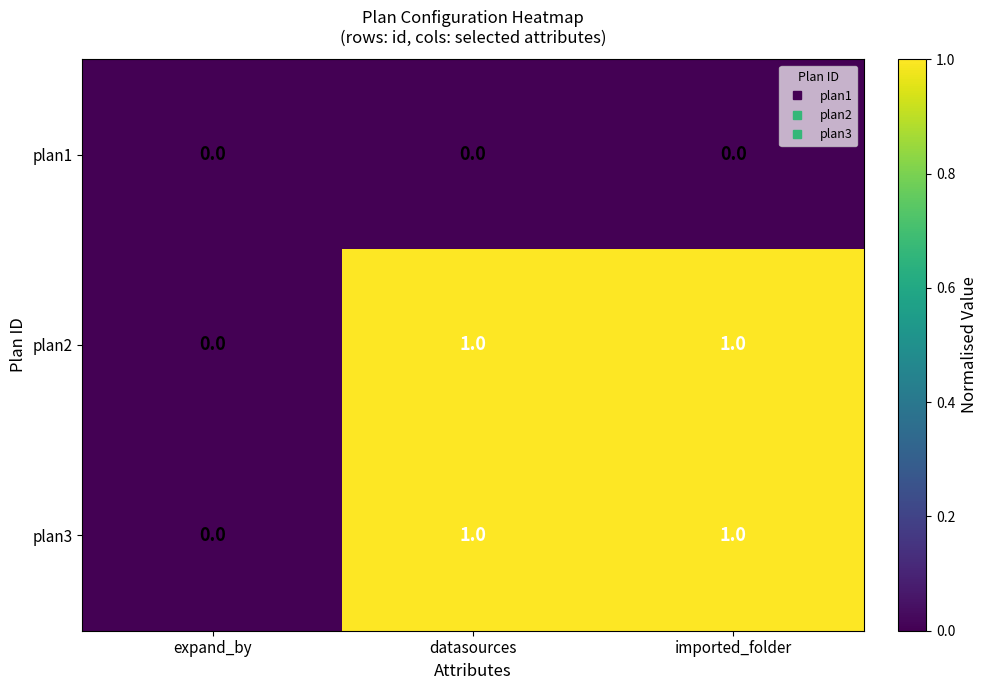

How many plan3 values are between 0 and 1?

3